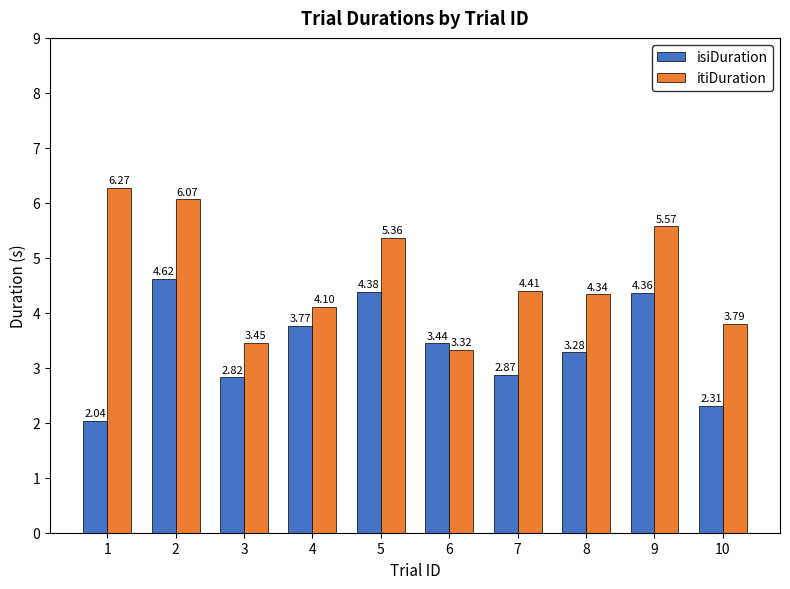

List the series in order of their peak value, lowest first.

isiDuration, itiDuration